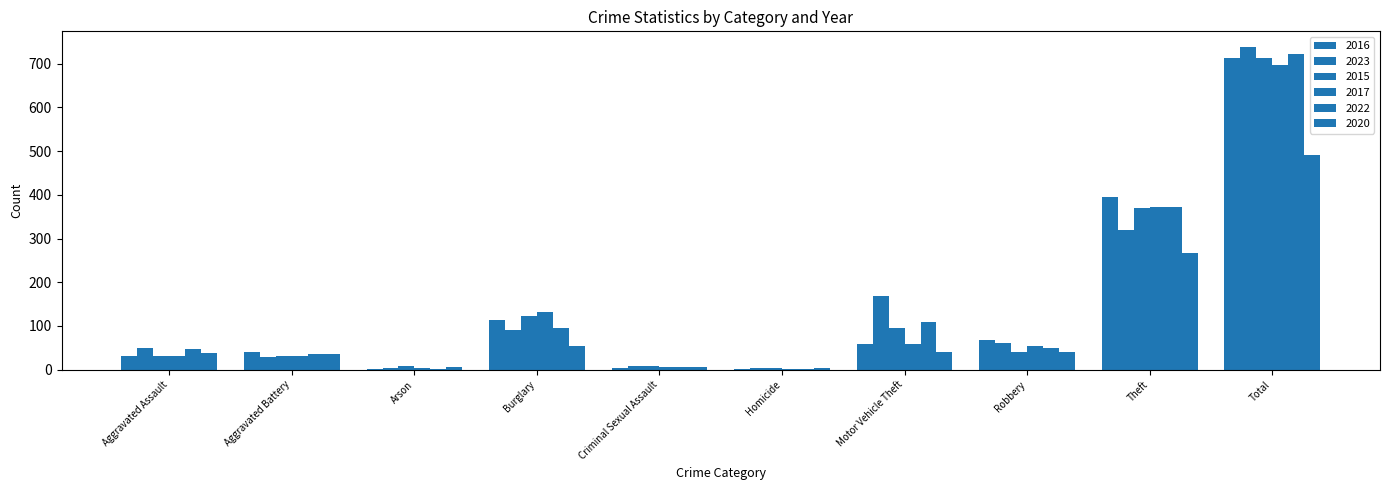

Does the chart contain stacked bars?

No